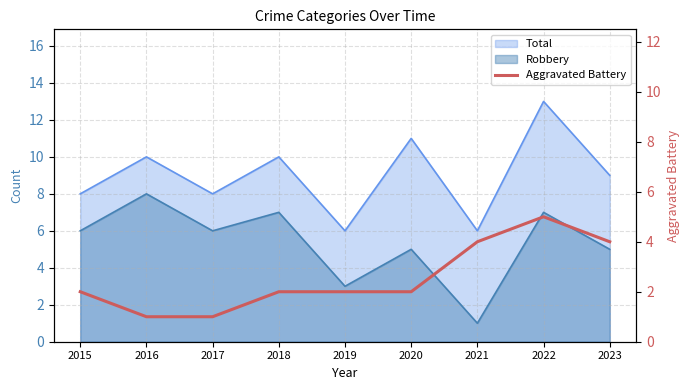

What is the difference between the values at 2022 and 2018?

3